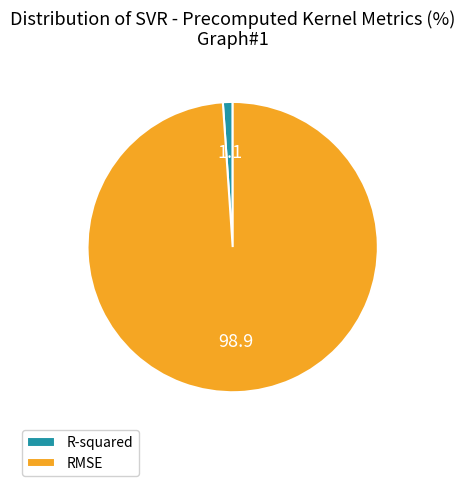

Do RMSE and R-squared together represent more than half of the pie?

Yes